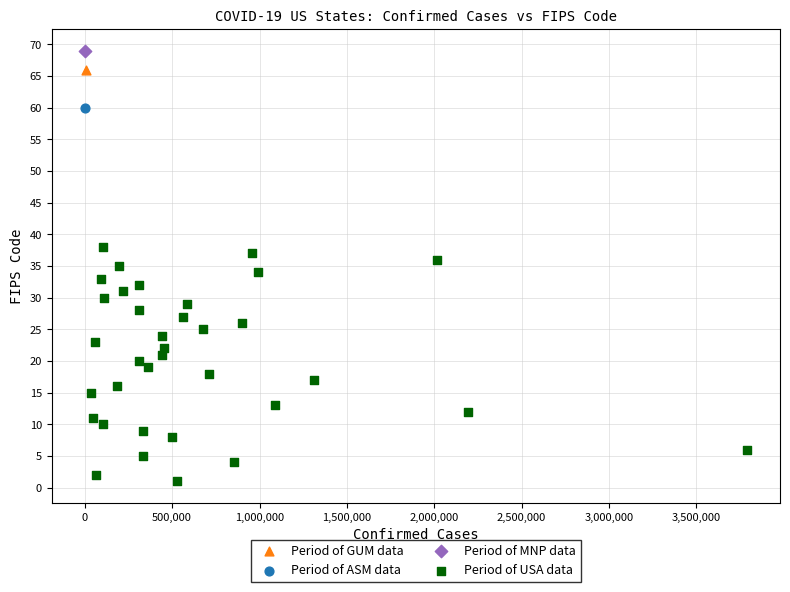

What are all the series names shown in the legend?

Period of ASM data, Period of GUM data, Period of MNP data, Period of USA data